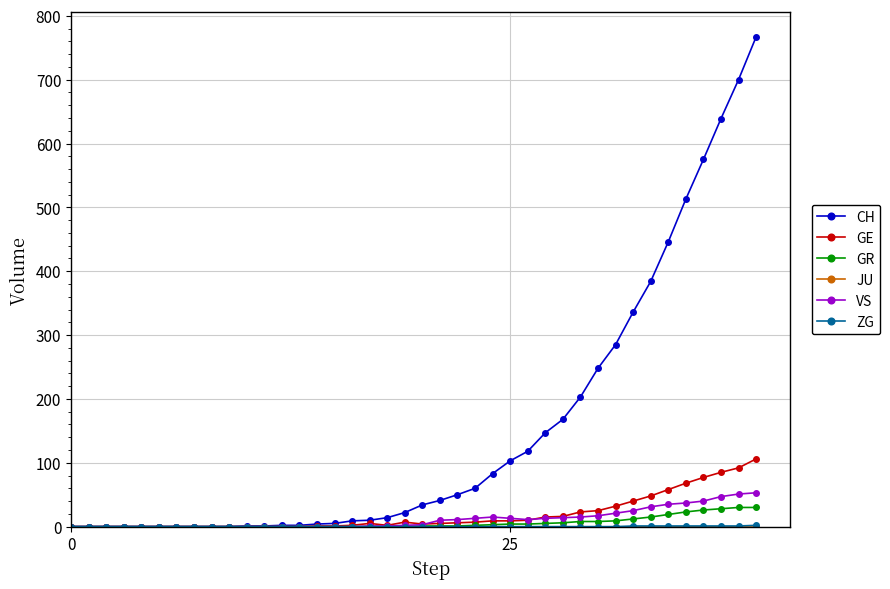

What is the maximum value shown in the chart?

767